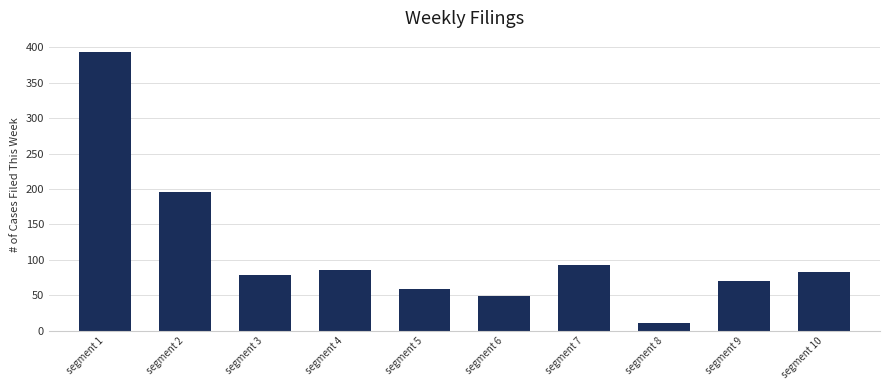

Reading left to right, list all the values displayed in this chart.

393.4	195.2	79.1	85.7	59.1	49.1	93.2	10.4	70.2	82.6